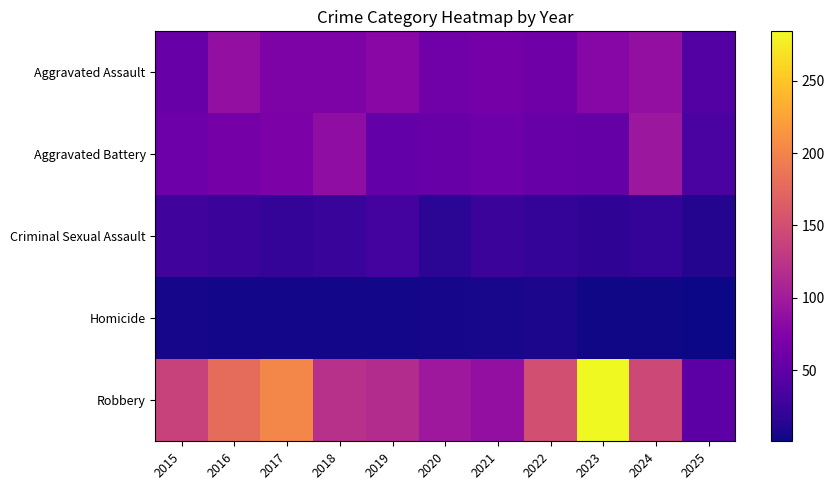

At how many categories does at least one series exceed 137?

6